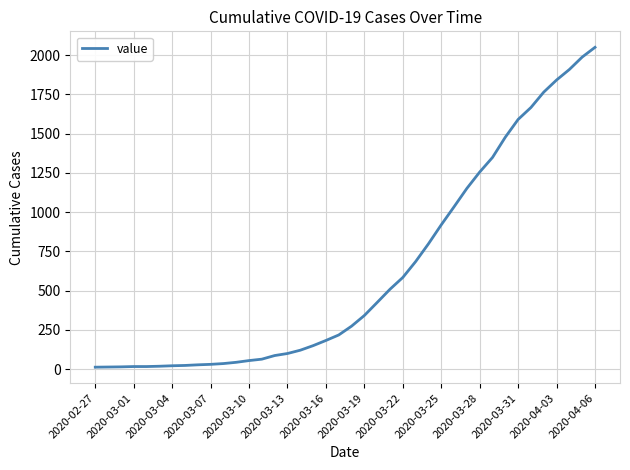

The value at 2020-03-31 is 2181. True or false?

False